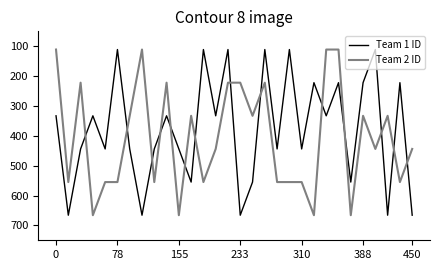

Does the chart display data point markers on the line(s)?

No